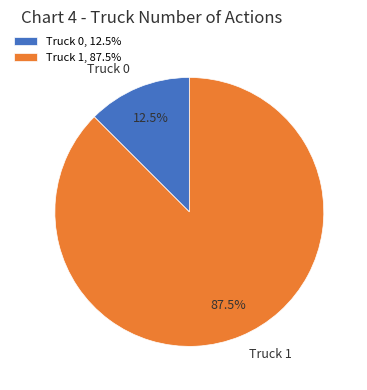

Is it true that Truck 0 is 24% of the pie?

False